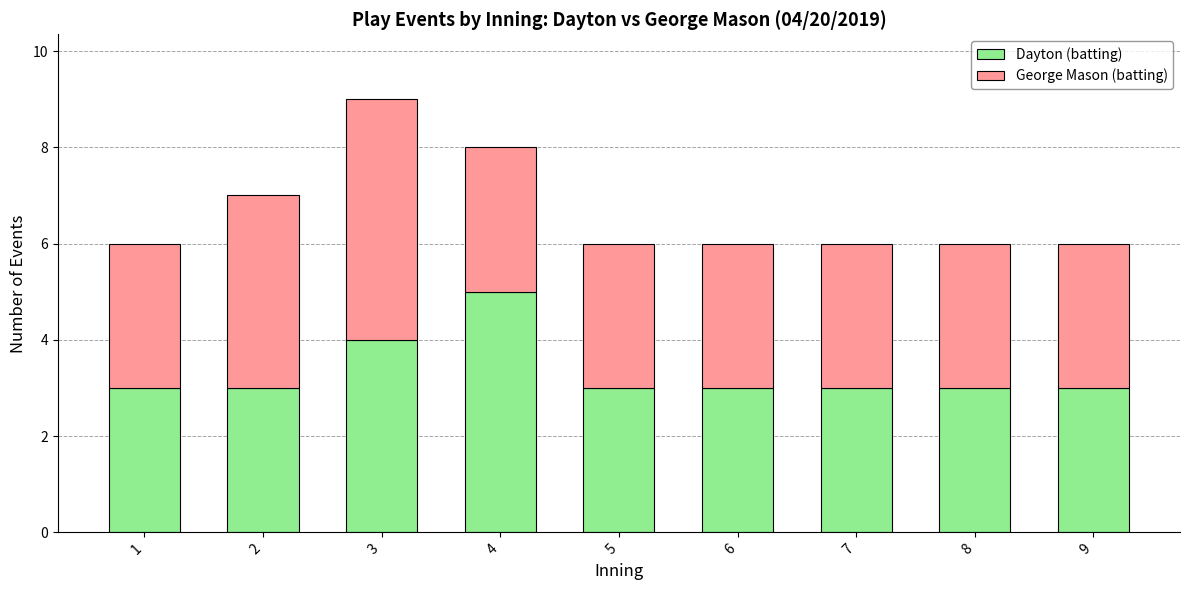

What is the lowest value of the Dayton (batting) series?

3